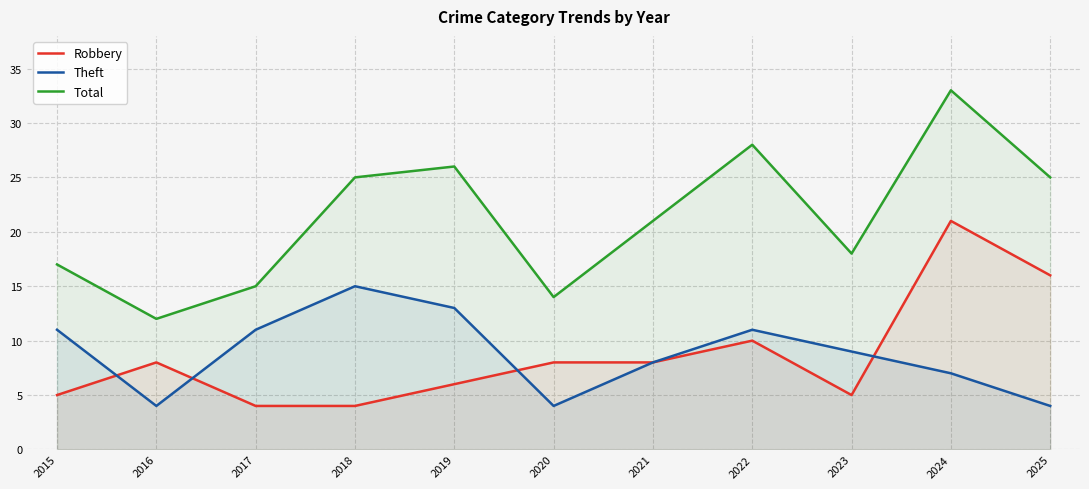

How many lines are shown in the chart?

3